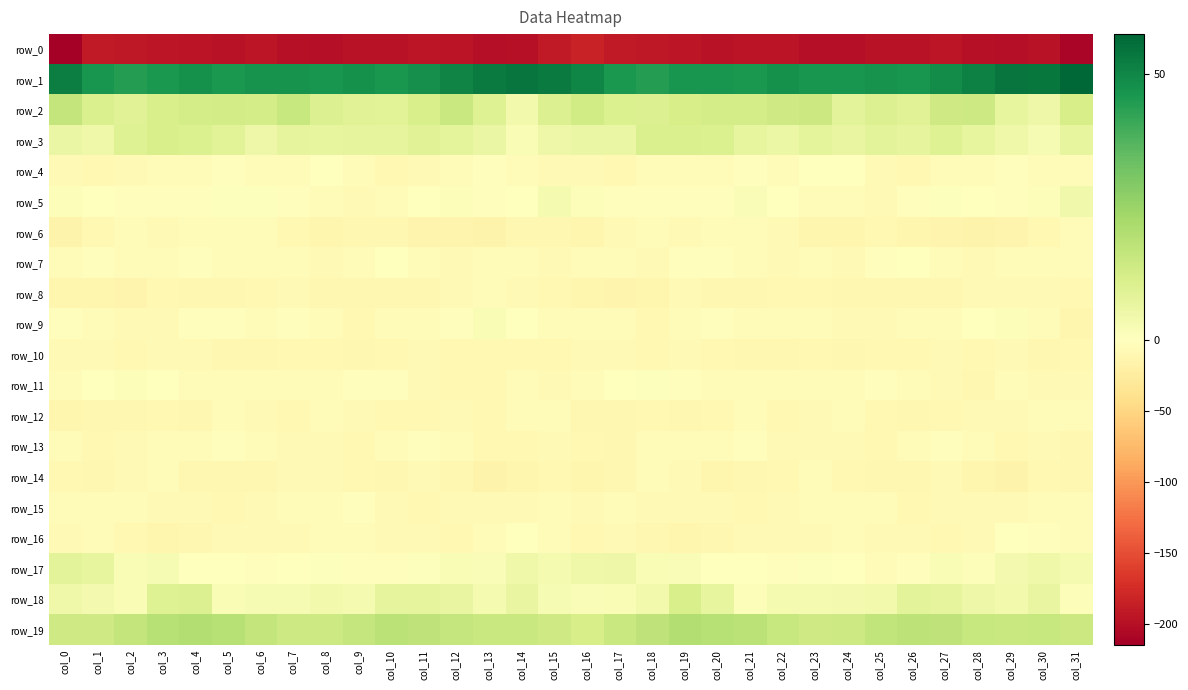

What is the sum of all row_4 values?

-168.4